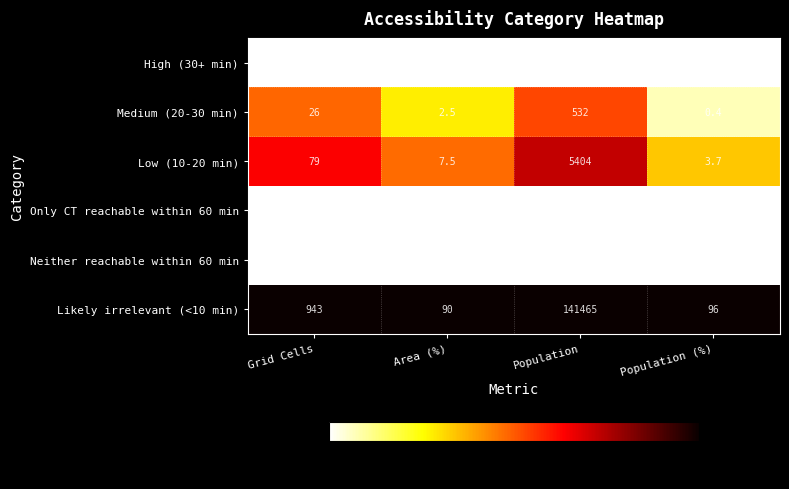

What is the maximum value for Medium (20-30 min)?

532.0